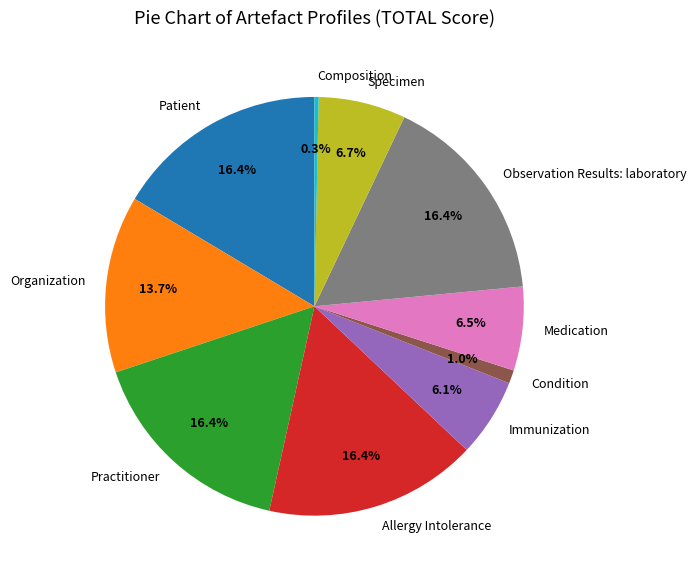

Do Immunization and Allergy Intolerance together represent more than half of the pie?

No